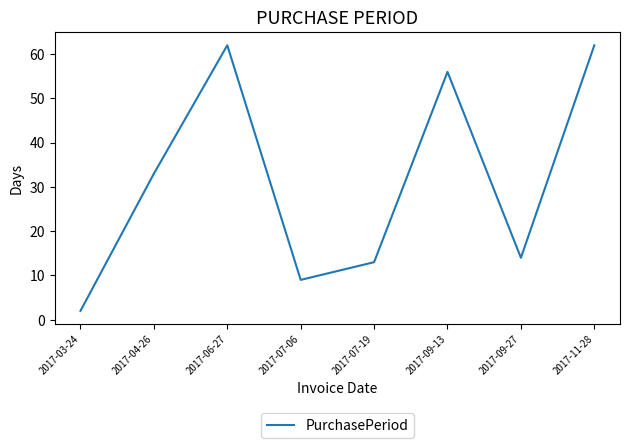

Is it true that the value at 2017-09-13 is 56?

True